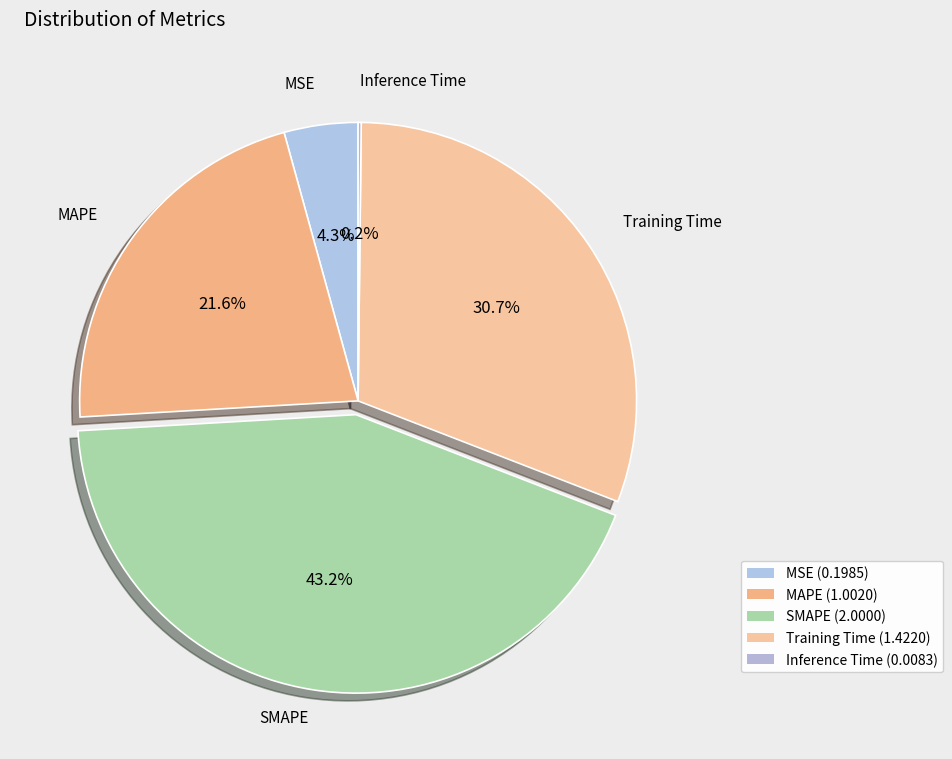

Count the number of slices in the pie.

5